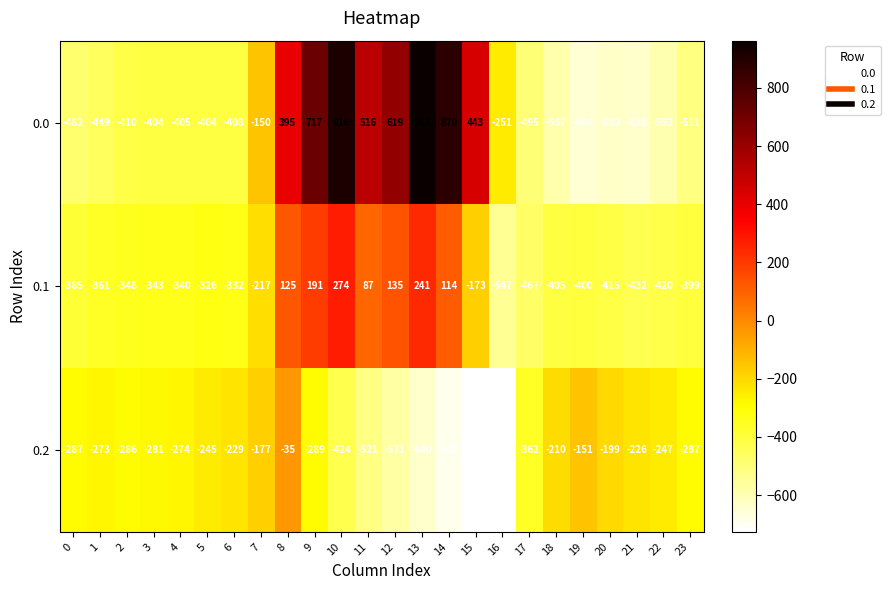

What is the highest value of the 0.0 series?

963